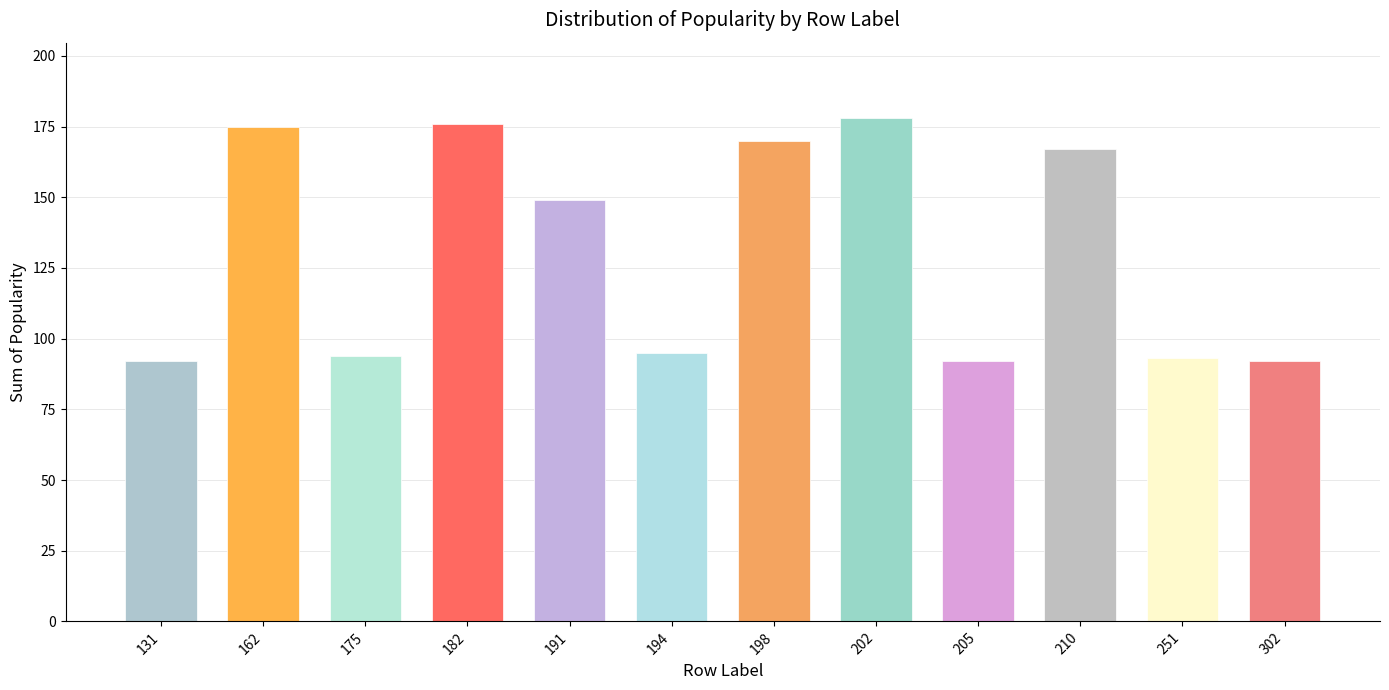

At which category does the chart reach its peak across all series?

202